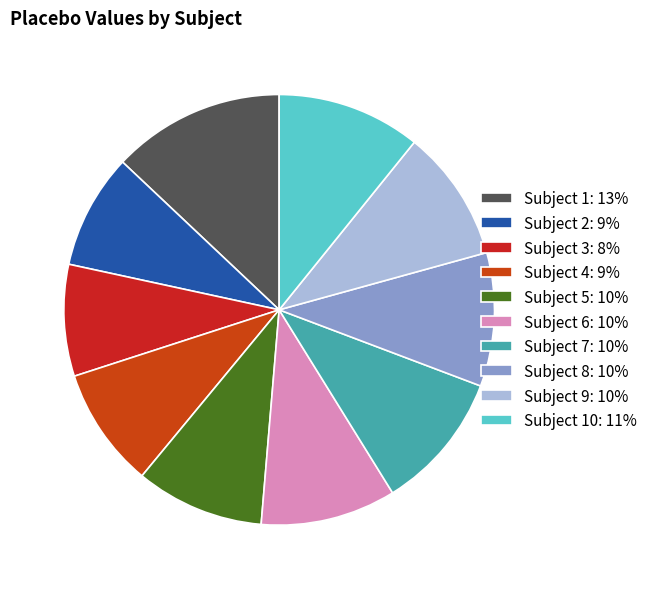

What is the smallest slice in the pie chart?

Subject 3